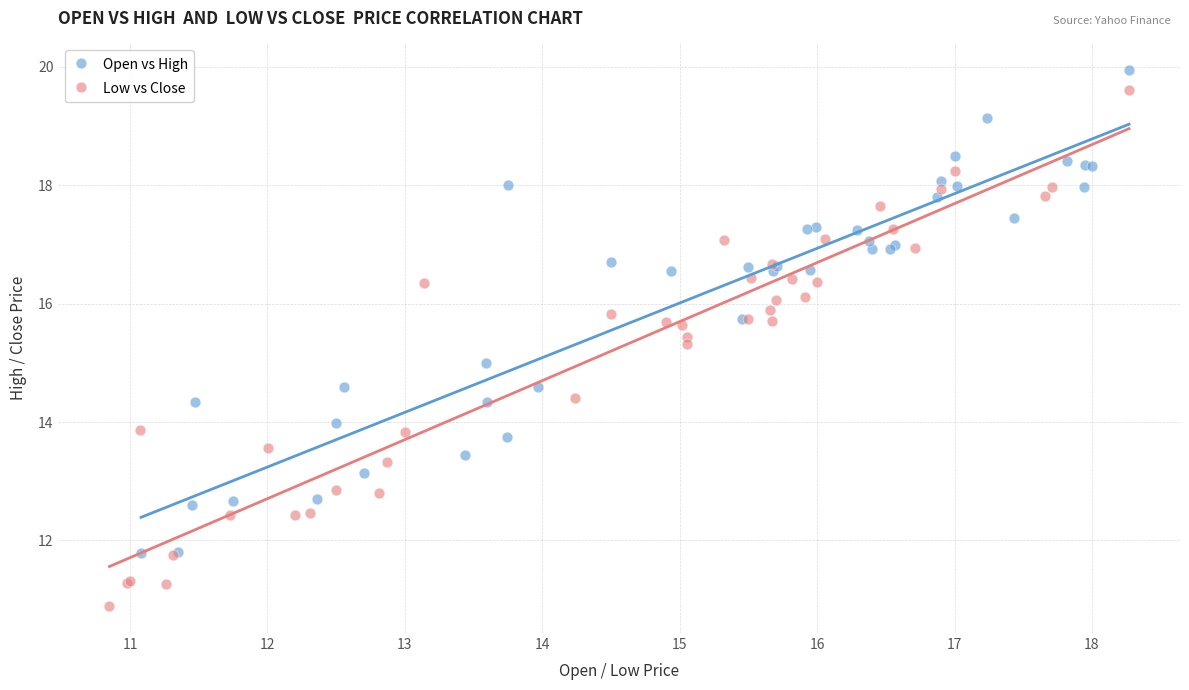

Which series has the largest Y range (max minus min)?

Low vs Close